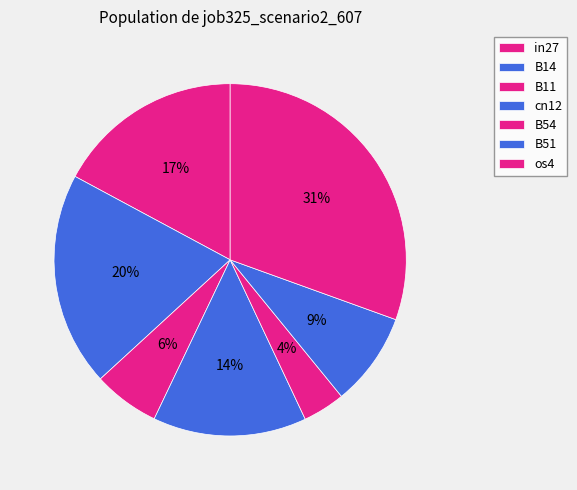

What portion of the pie excludes in27?

82.9%